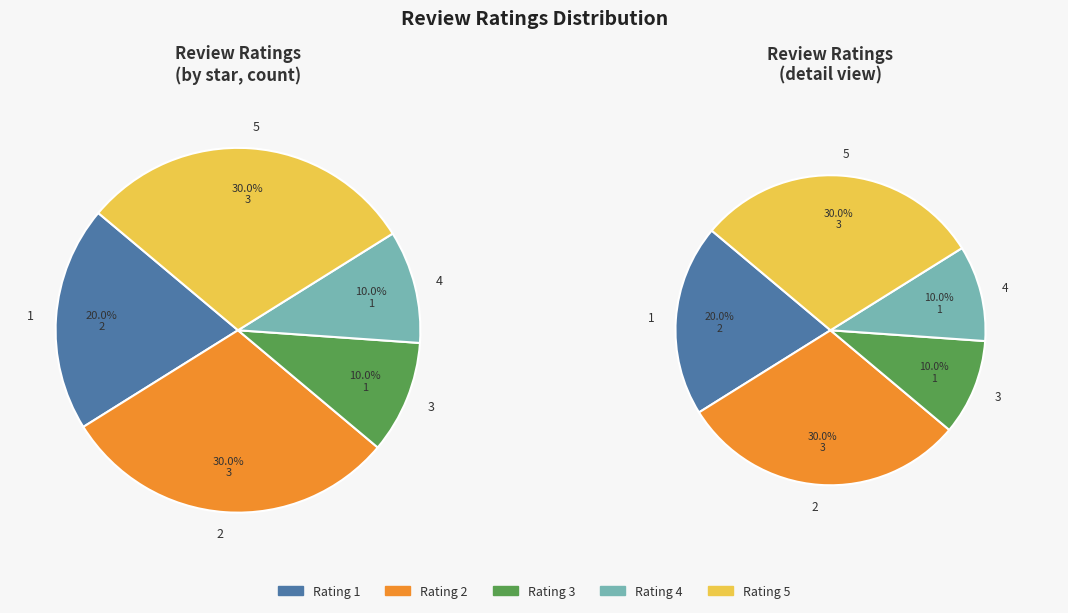

Count the number of slices in the pie.

10